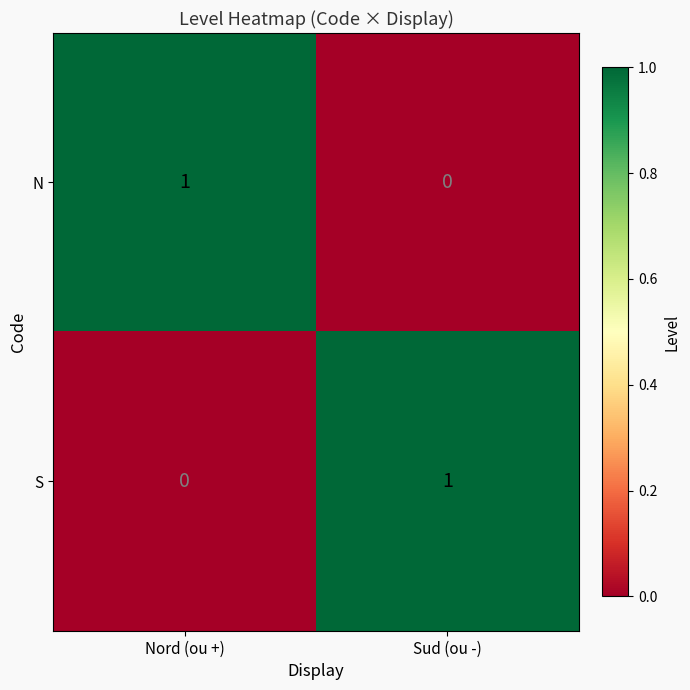

Reading right to left, what are all the values shown in this chart?

N: Sud (ou -)=0	Nord (ou +)=1
S: Sud (ou -)=1	Nord (ou +)=0